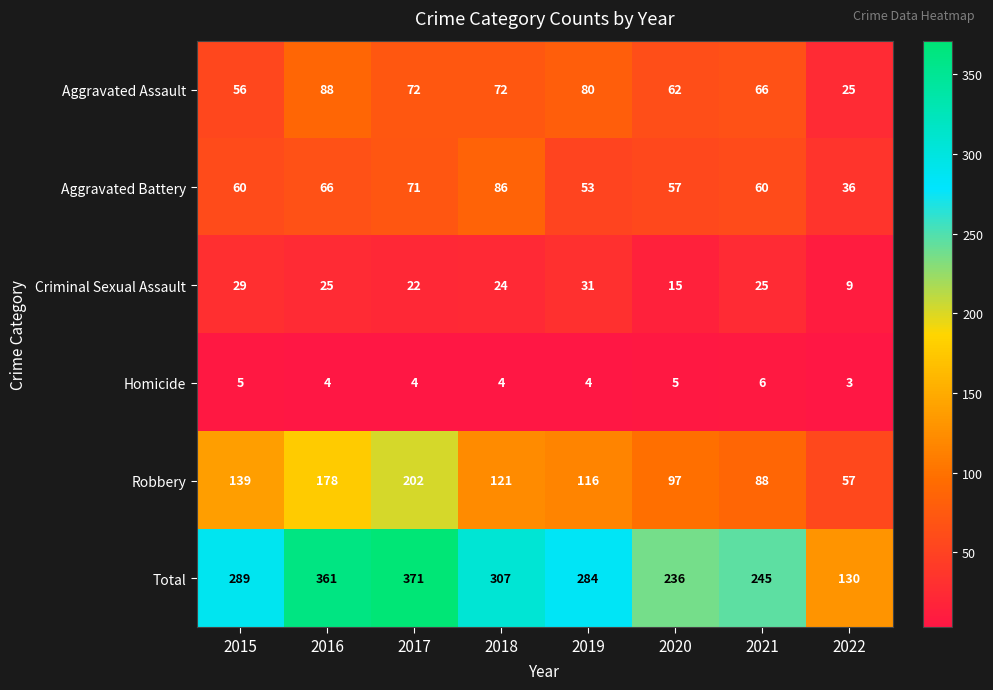

Which series has the widest spread of values?

Total